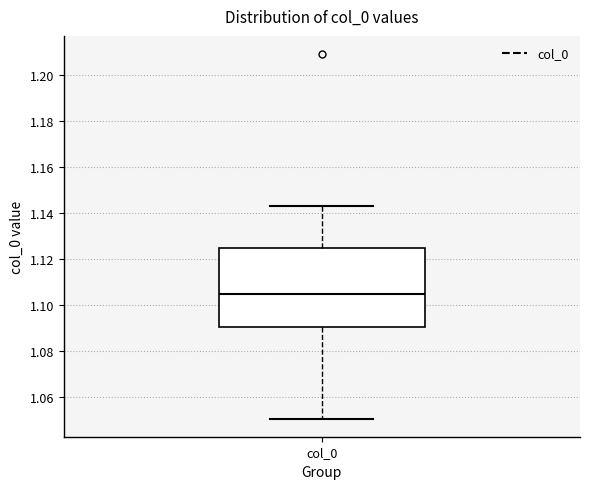

Transcribe this box plot: give where the median line is, the range the box spans, and where the two whiskers end, as read against the y-axis. The values are not printed on the chart, so give them approximately, as read against the axis.

median 1.104, box 1.090 to 1.124, whiskers 1.050 to 1.144